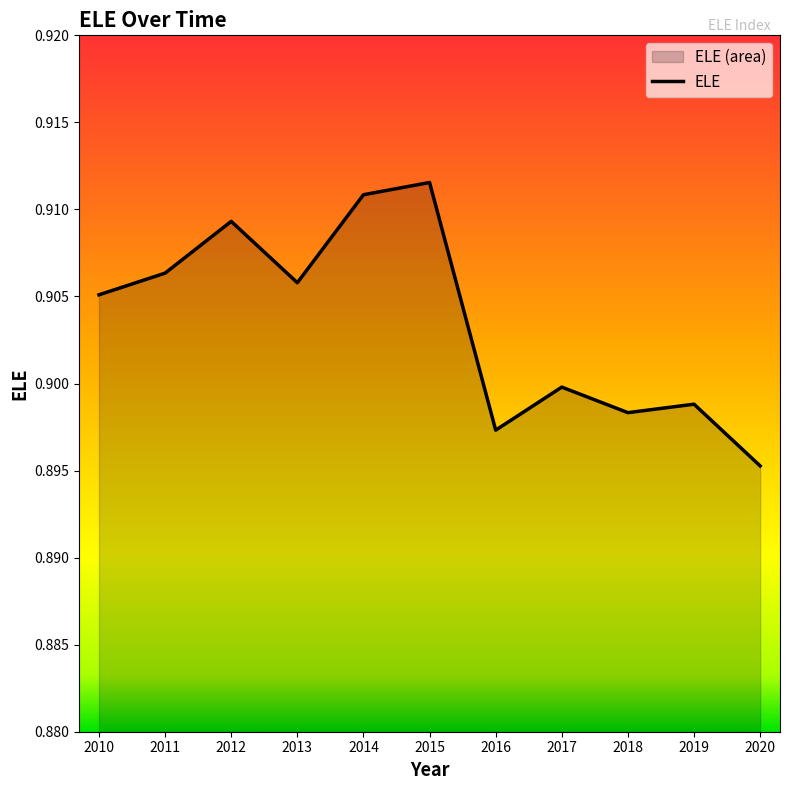

What is the value of the 8th point from the left?

0.9